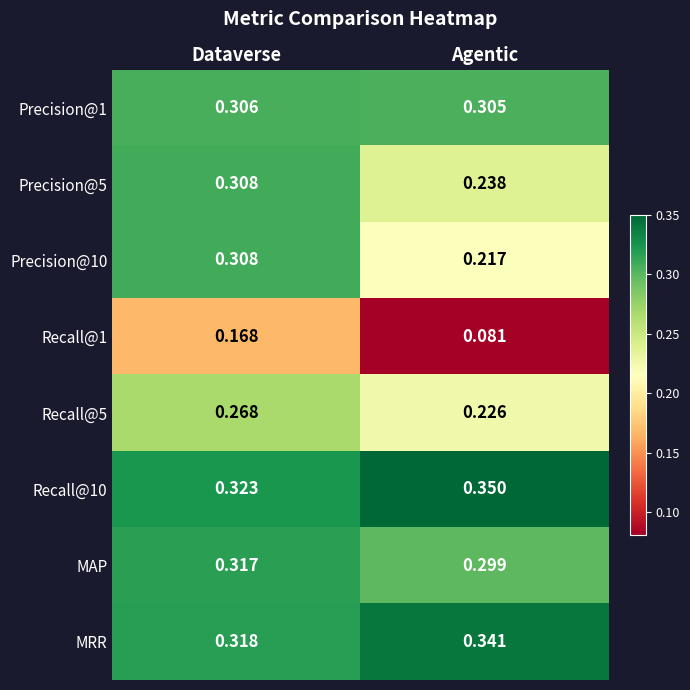

Which series has the largest total across all categories?

Recall@10